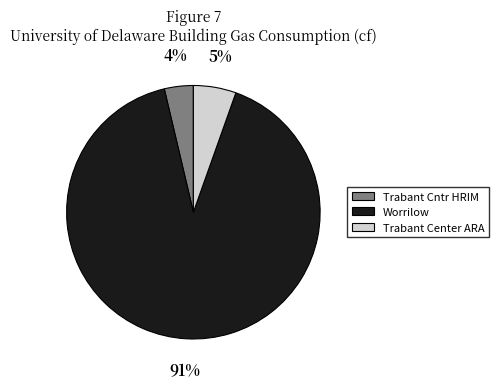

Is Worrilow the majority of the pie?

Yes